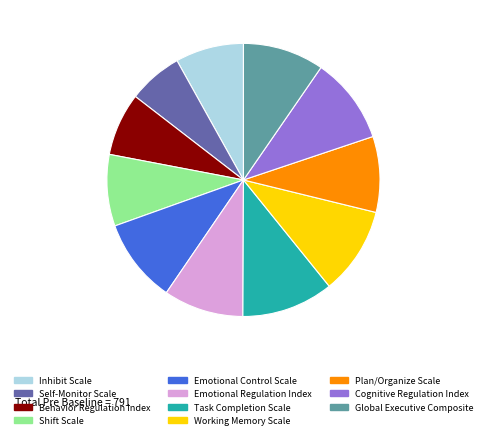

Is there a majority slice in this chart?

No